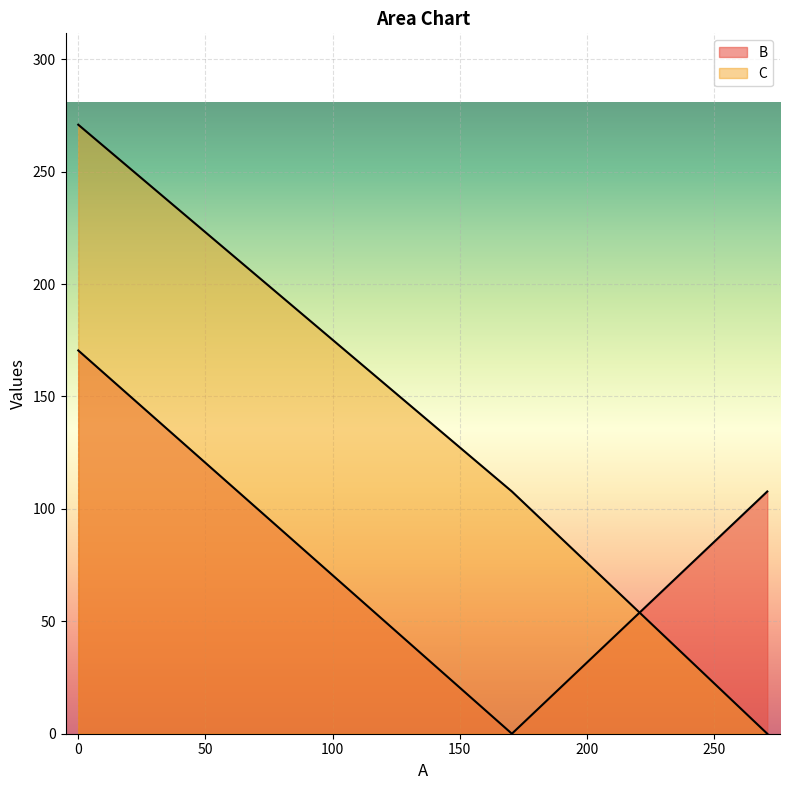

Which series has the largest range (max minus min)?

C